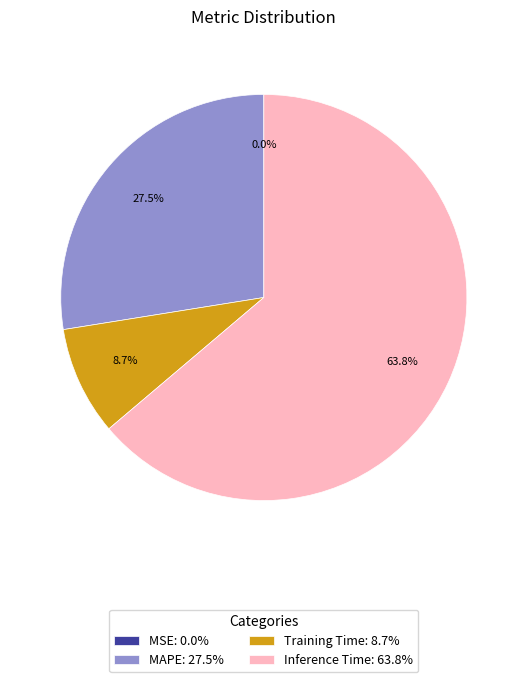

To the nearest percent, what is the difference between the largest and smallest slice percentages?

64%